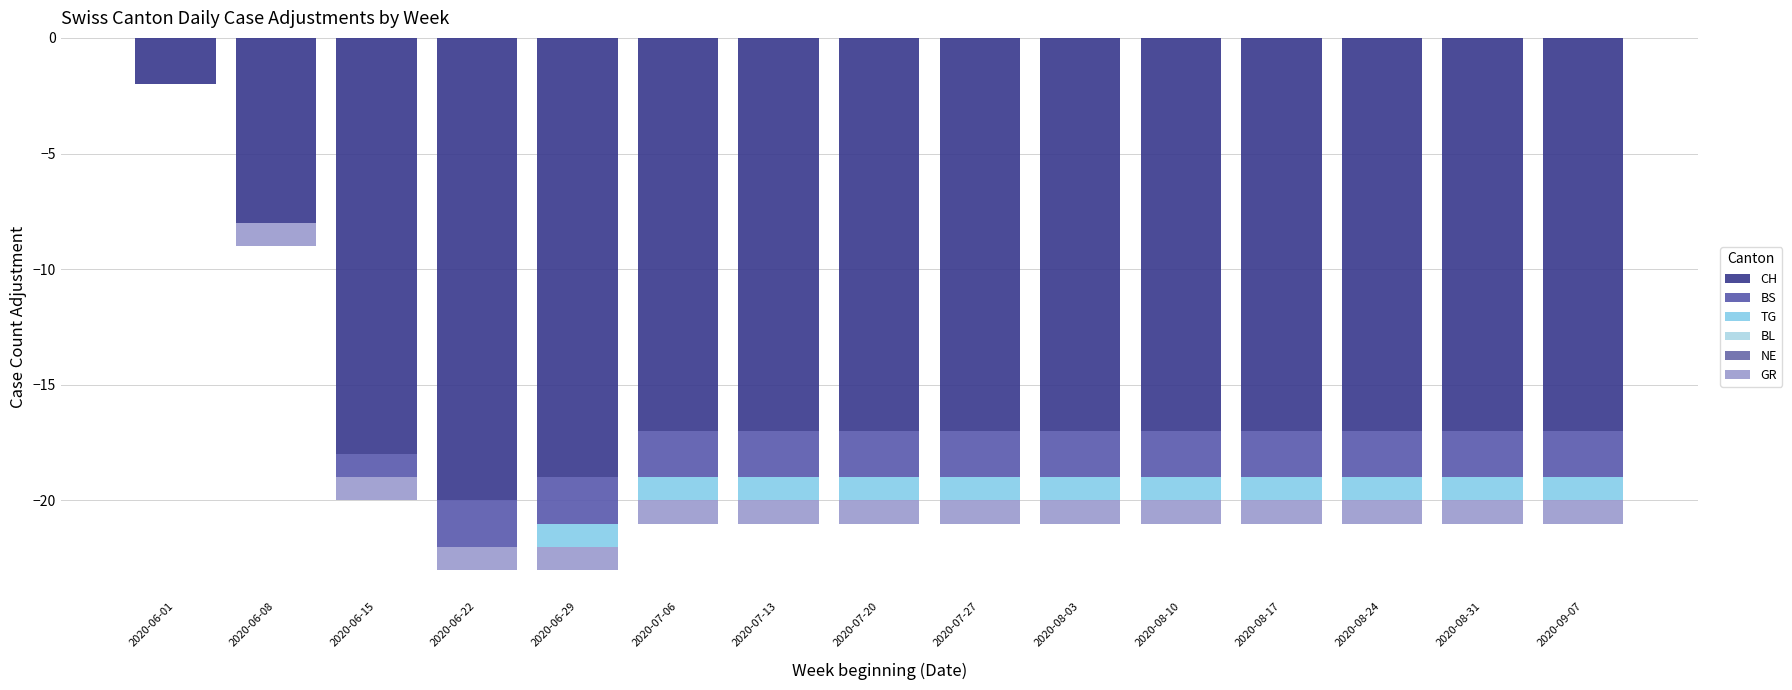

How many GR values are between -1 and 0?

15